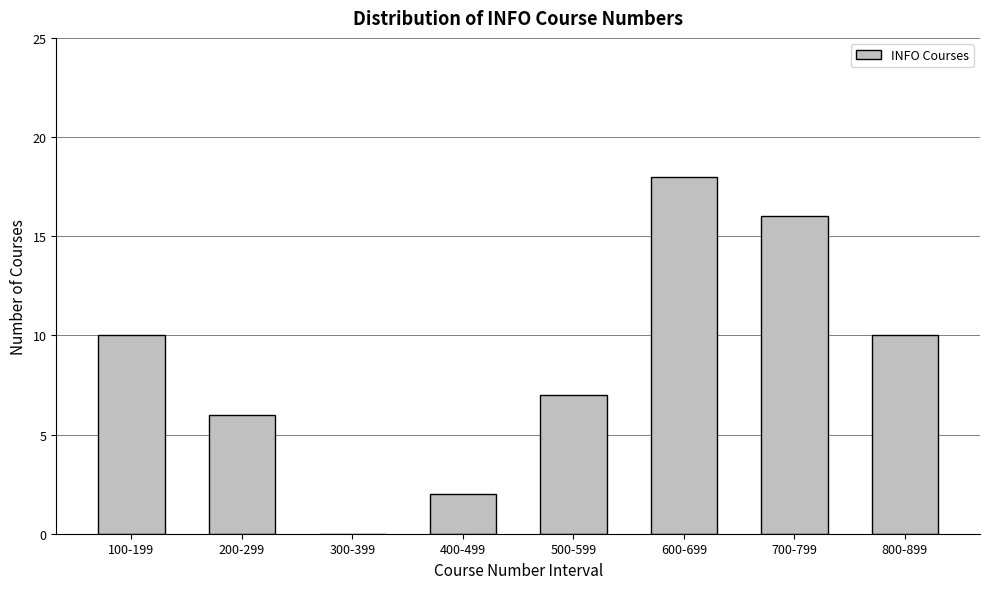

Reading left to right, list all the values displayed in this chart.

100-199=10	200-299=6	300-399=0	400-499=2	500-599=7	600-699=18	700-799=16	800-899=10